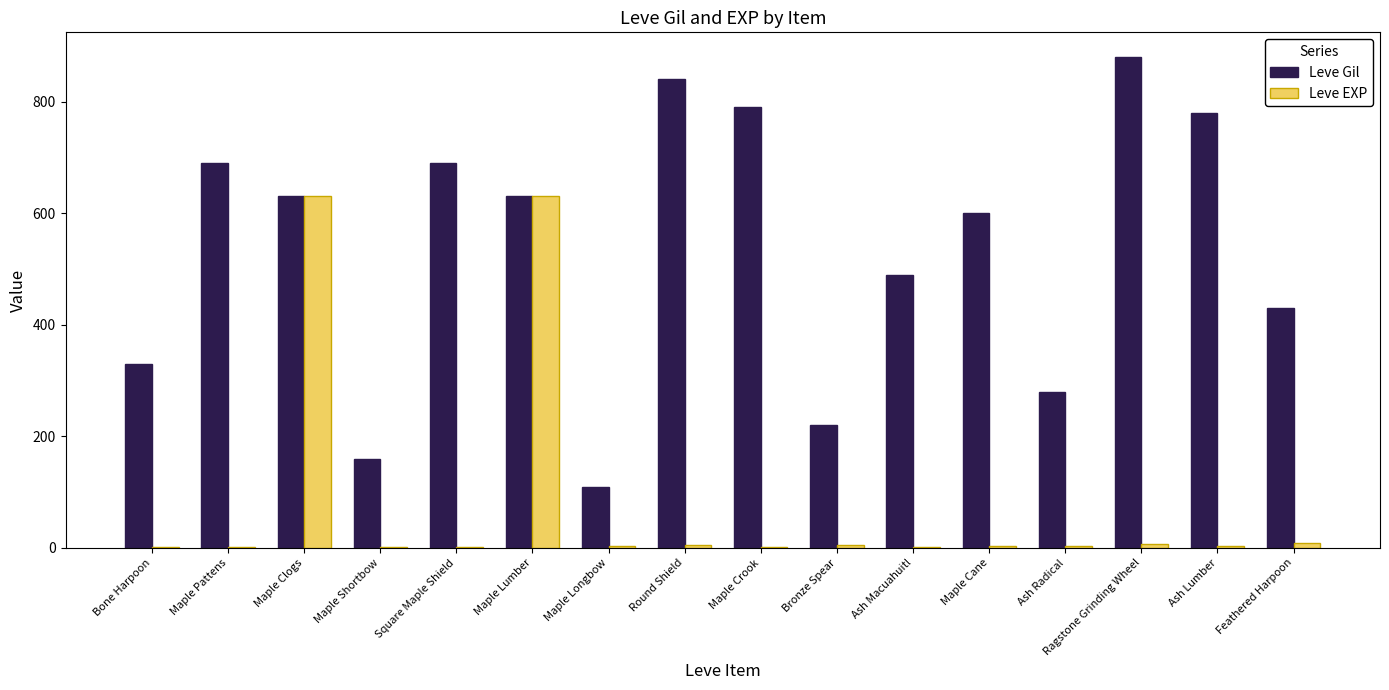

True or false: Leve Gil has a value of 143 at Maple Longbow.

False